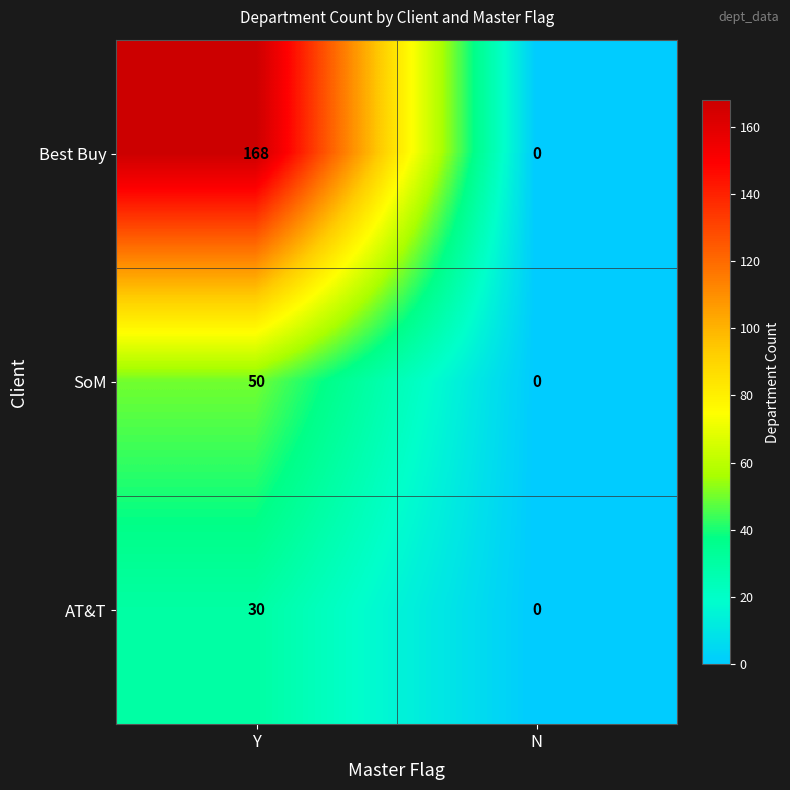

At which category does the chart reach its peak across all series?

Y